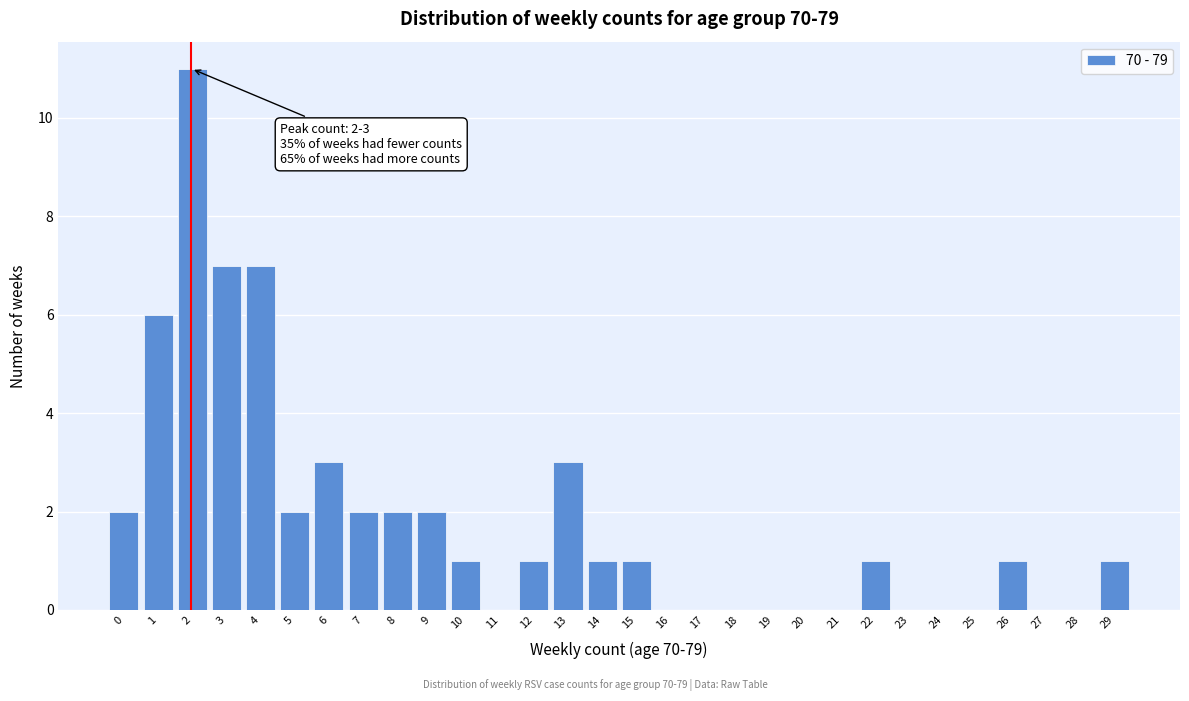

Reading left to right, transcribe all the data shown in this chart.

0=2	1=6	2=11	3=7	4=7	5=2	6=3	7=2	8=2	9=2	10=1	11=0	12=1	13=3	14=1	15=1	16=0	17=0	18=0	19=0	20=0	21=0	22=1	23=0	24=0	25=0	26=1	27=0	28=0	29=1